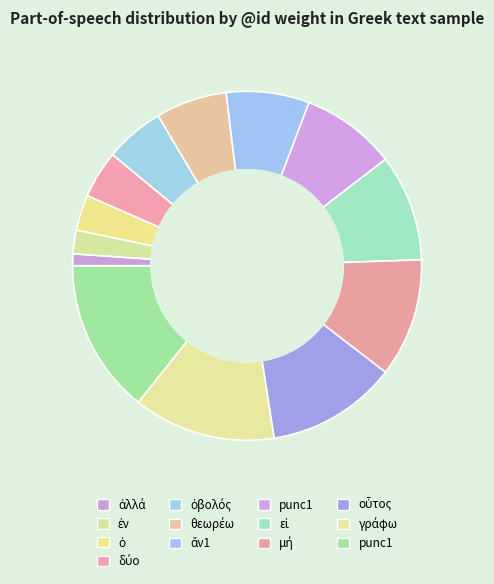

How many slices are in this pie chart?

13